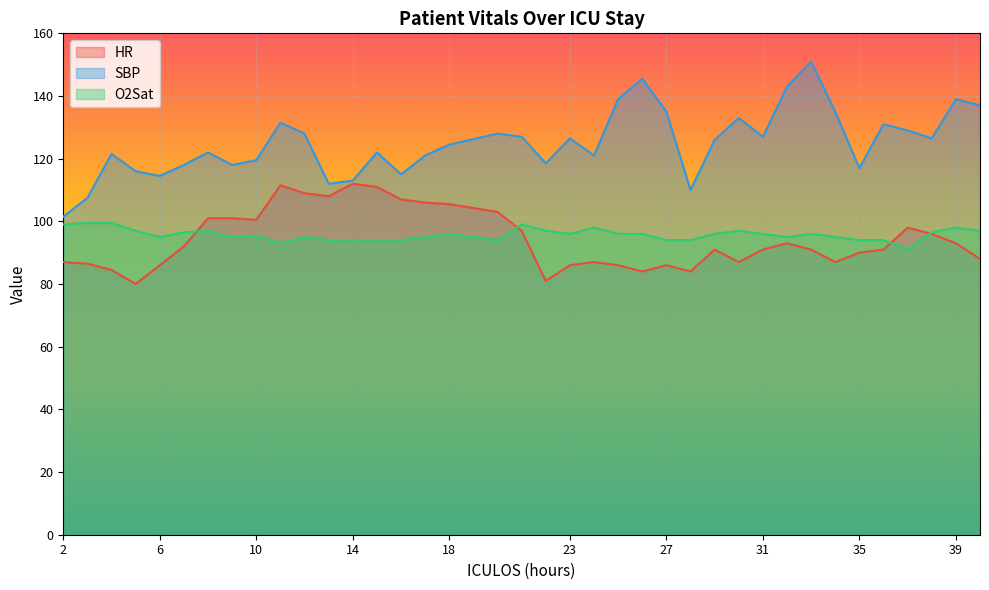

Which series has the largest total across all categories?

SBP